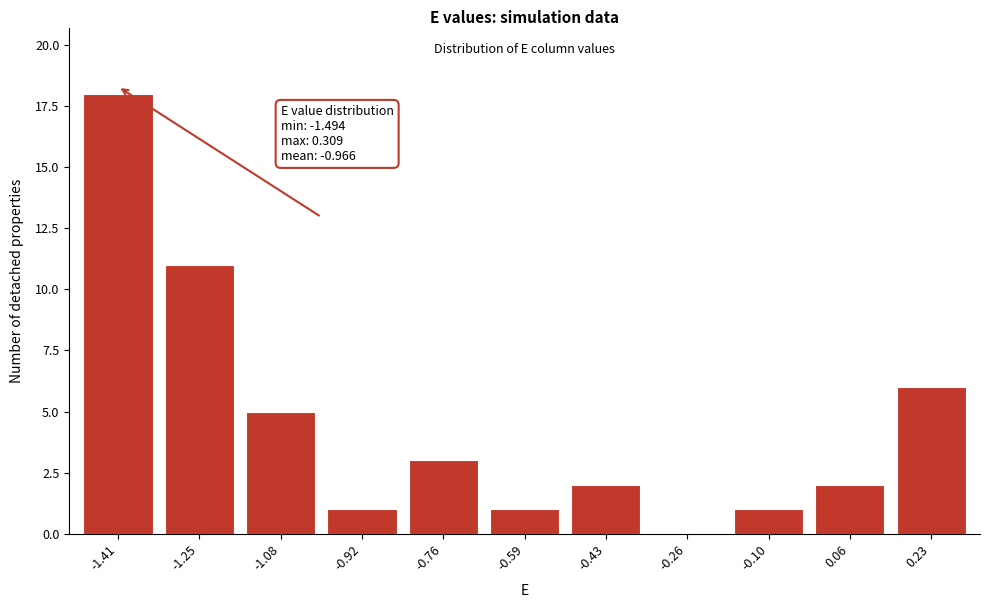

Reading right to left, extract all data points from this chart.

0.23=6	0.06=2	-0.10=1	-0.26=0	-0.43=2	-0.59=1	-0.76=3	-0.92=1	-1.08=5	-1.25=11	-1.41=18